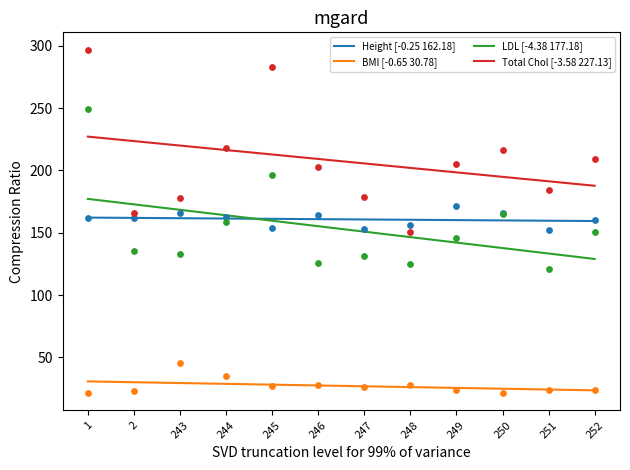

Which series contains the lowest Y value?

BMI